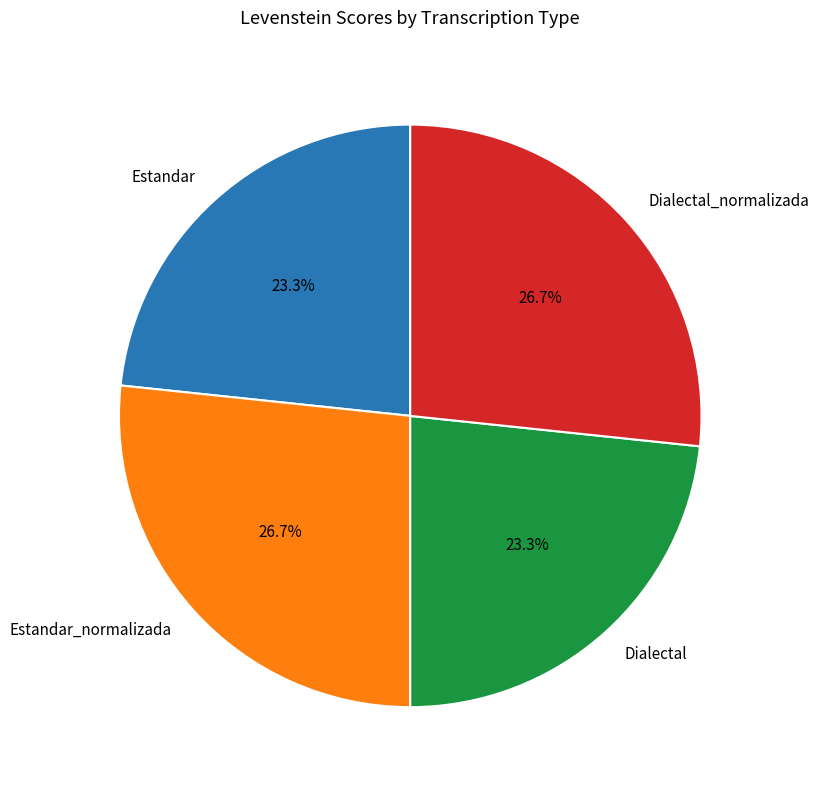

Between Estandar_normalizada and Dialectal, which is larger?

Estandar_normalizada